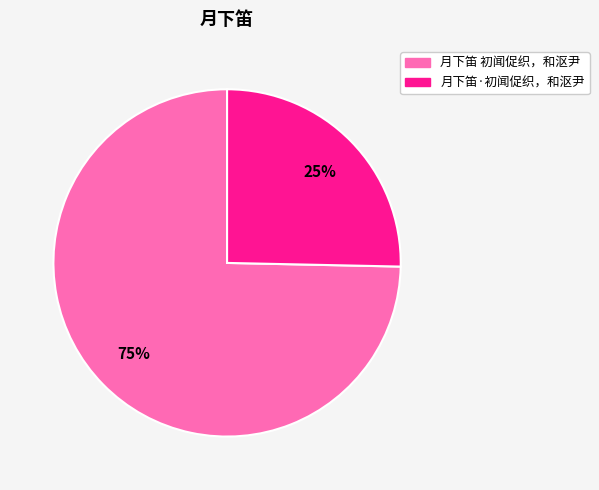

To the nearest percent, what portion does 月下笛 初闻促织，和沤尹 represent?

75%